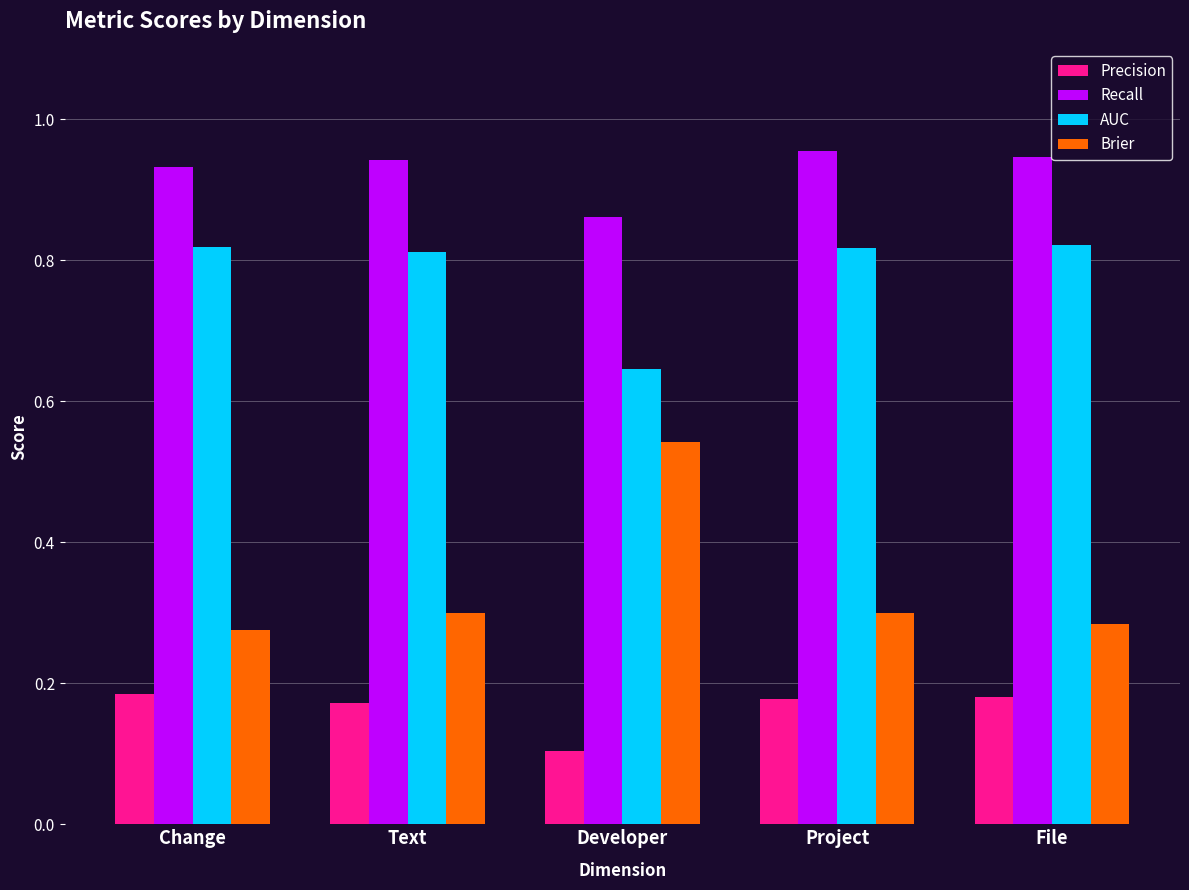

Which series has the largest total across all categories?

Recall